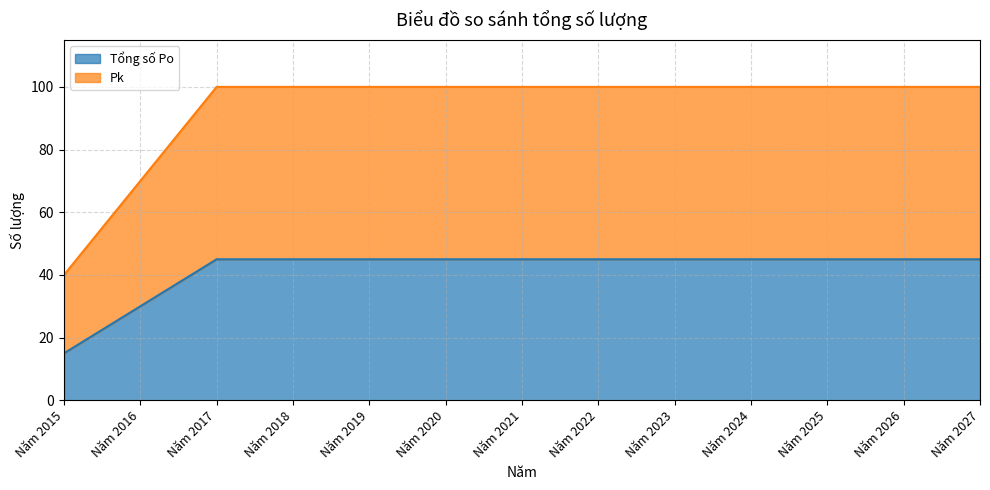

At which label does Pk reach its minimum?

Năm 2015